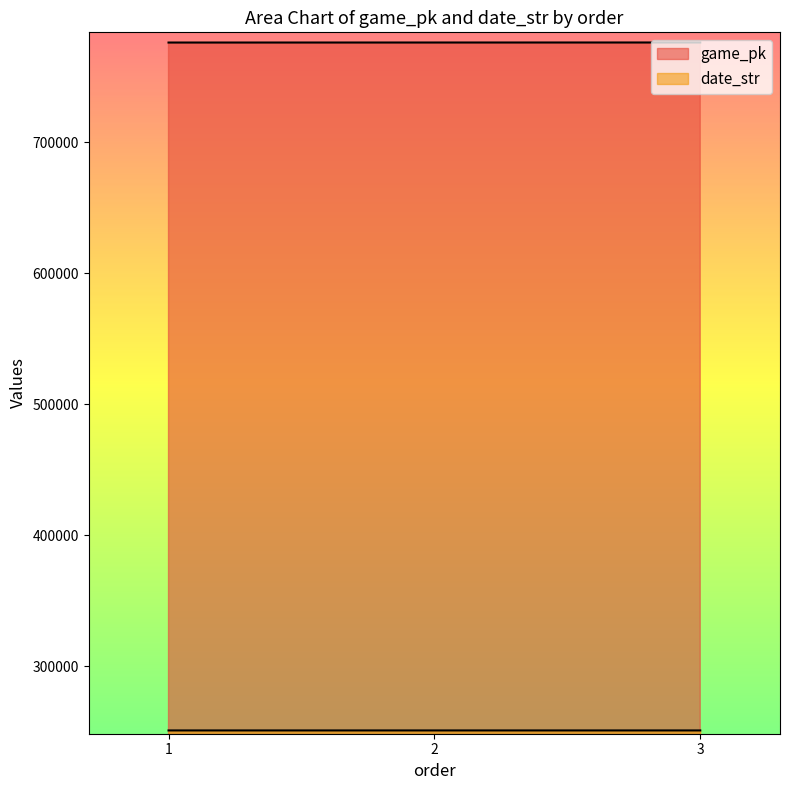

Is the value of date_str at 2 greater than the value of game_pk at 1?

No